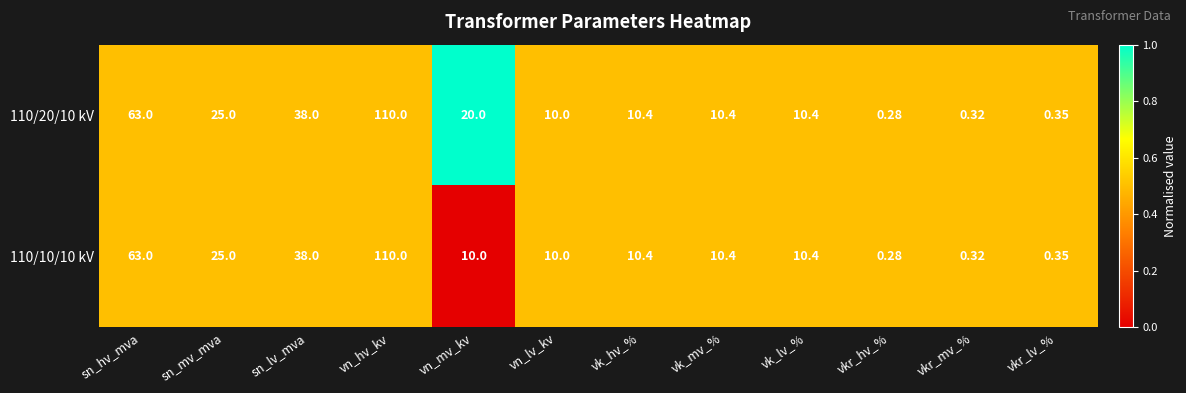

At which category is the sum across all series the highest?

vn_hv_kv